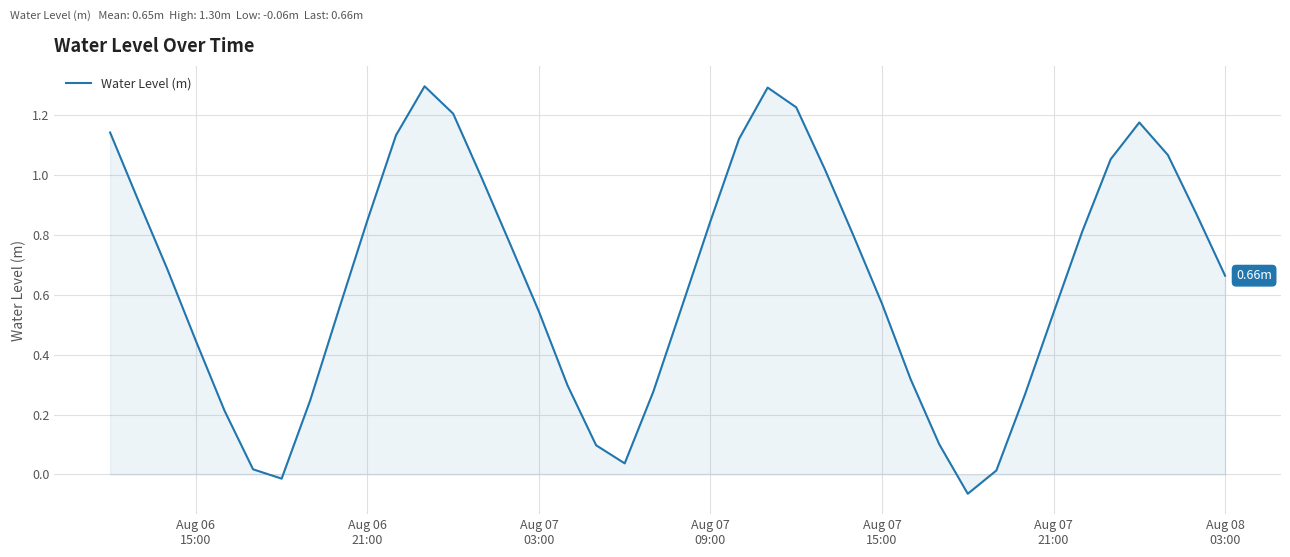

How many interior local peaks (higher than both neighbors) does the data have?

3